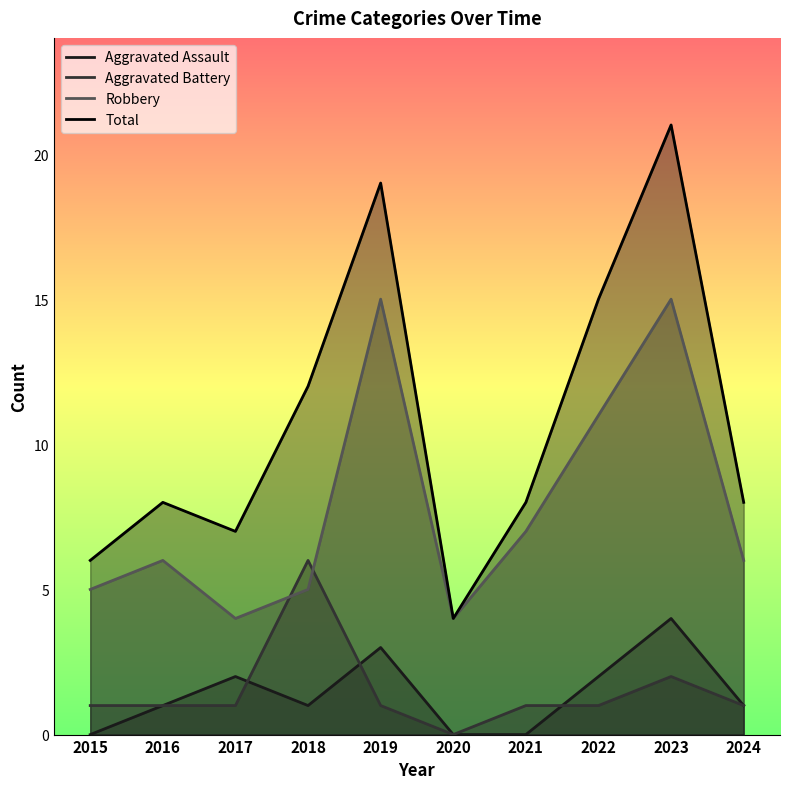

Does the chart display data point markers on the line(s)?

No